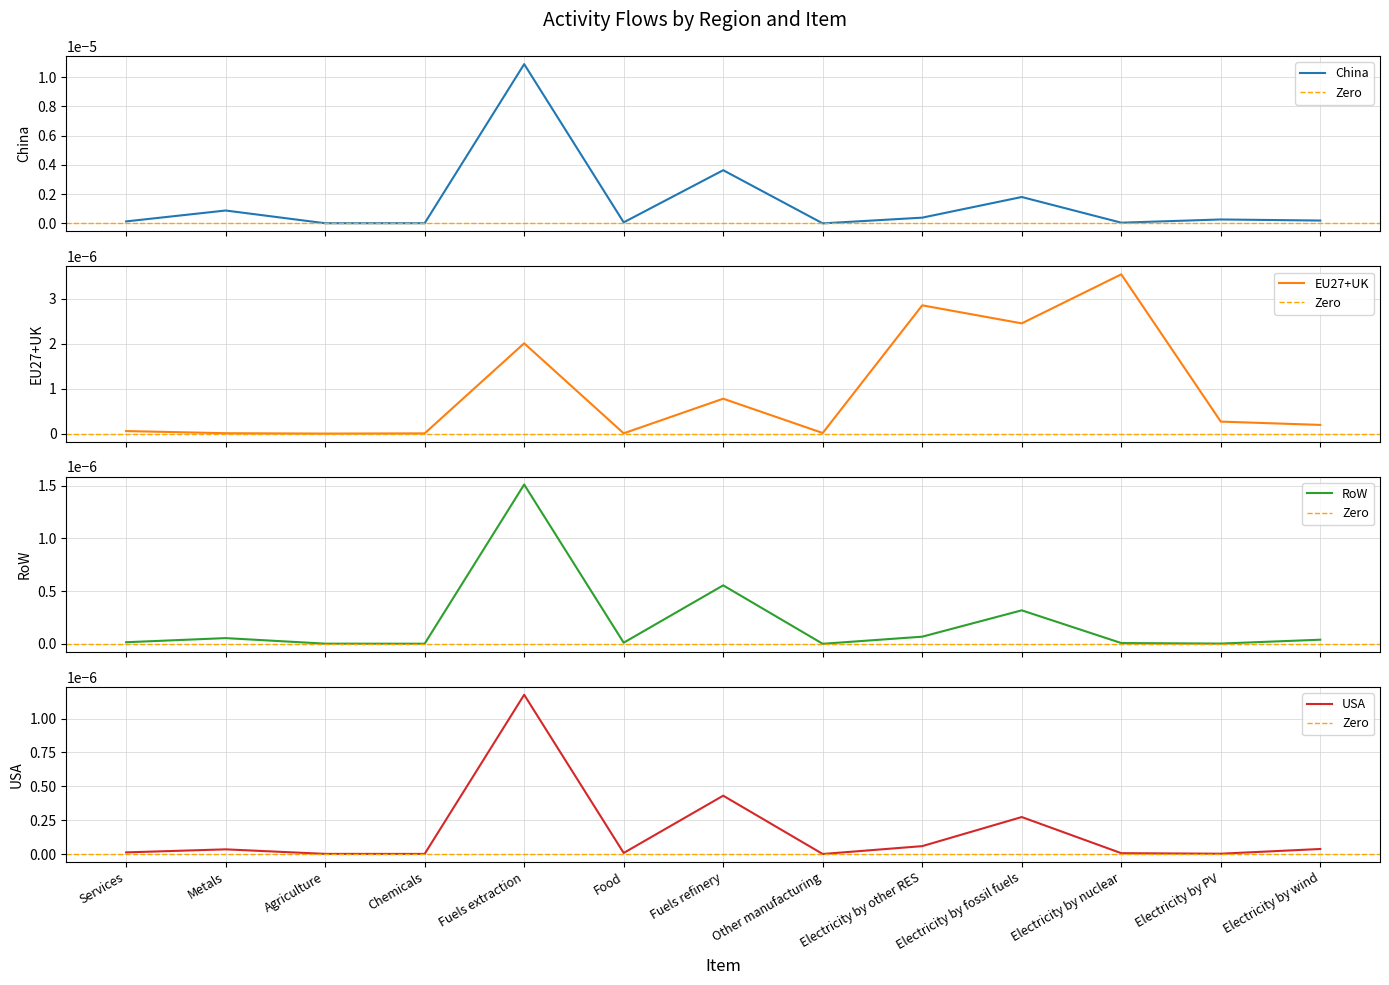

How many categories are shown in the chart?

13